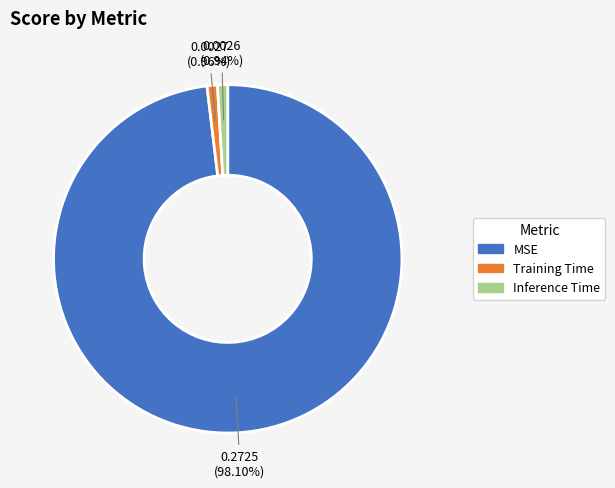

What percentage is NOT represented by Training Time?

99.0%